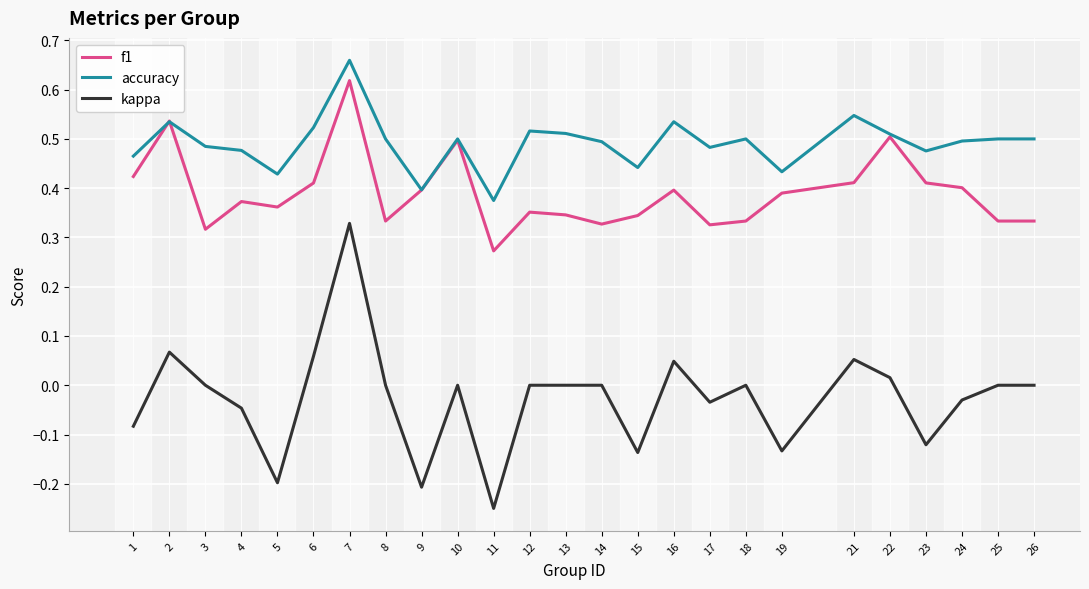

Is it true that kappa equals -0.2 at 19?

False